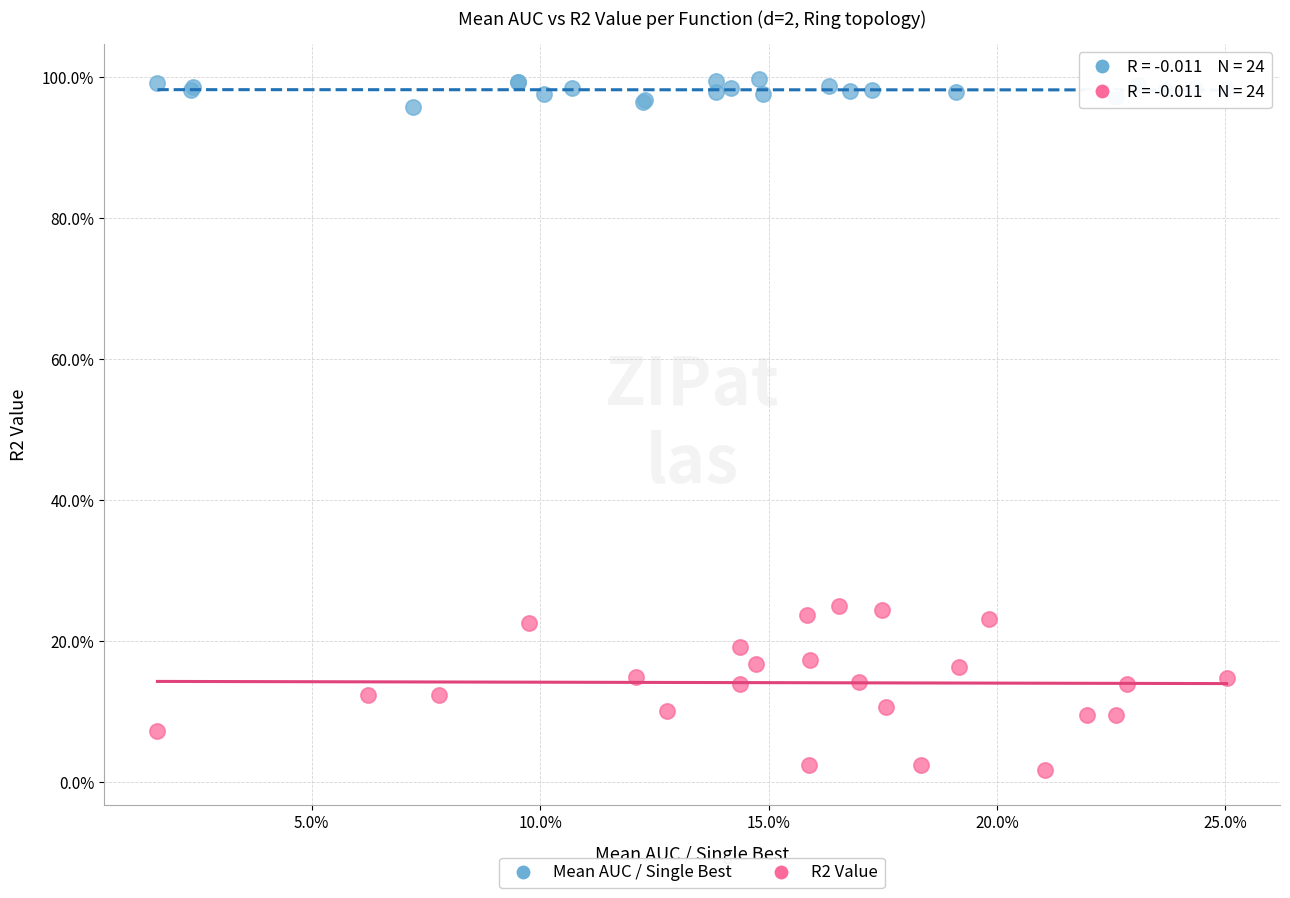

What are all the series names shown in the legend?

Mean AUC / Single Best, R2 Value